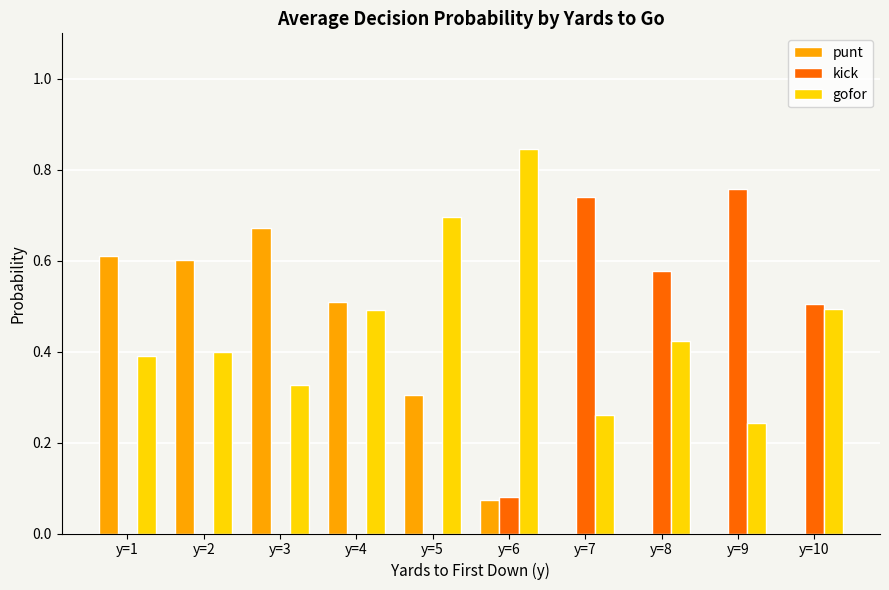

Are the bars grouped side by side (vs. stacked)?

Yes